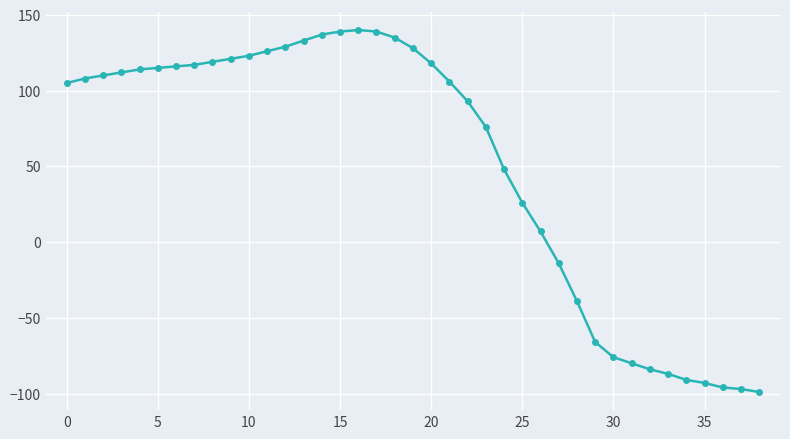

What is the value of the 2nd point from the left?

108